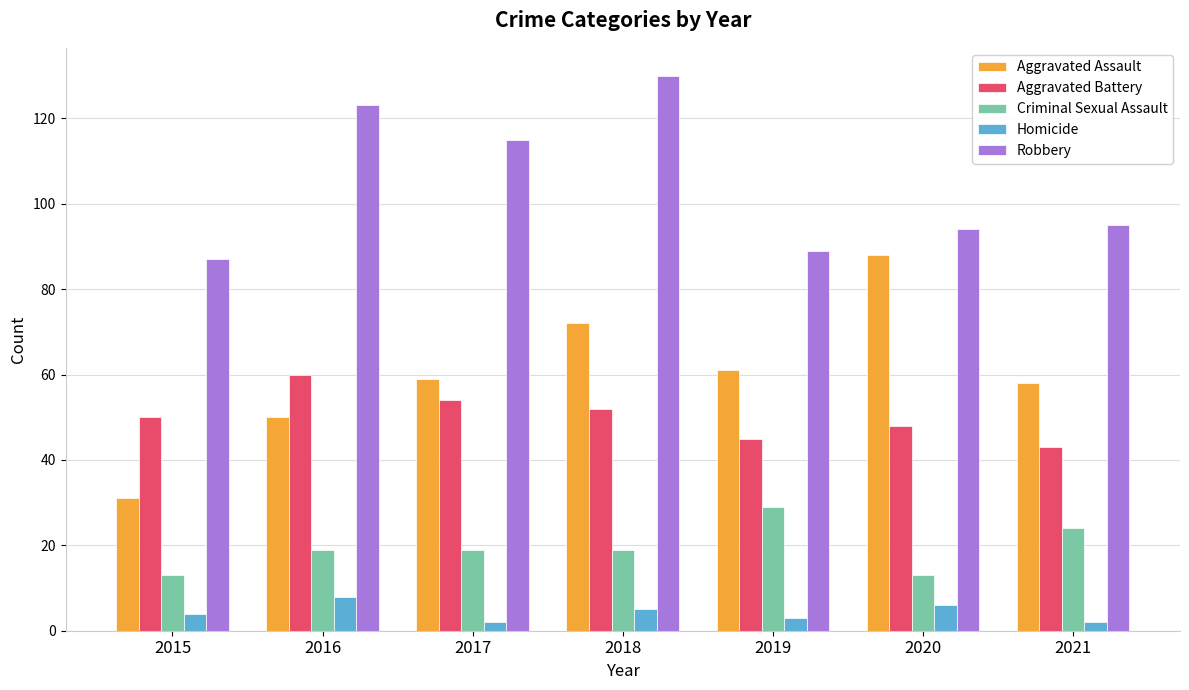

What is the approximate value of Homicide at 2015?

4